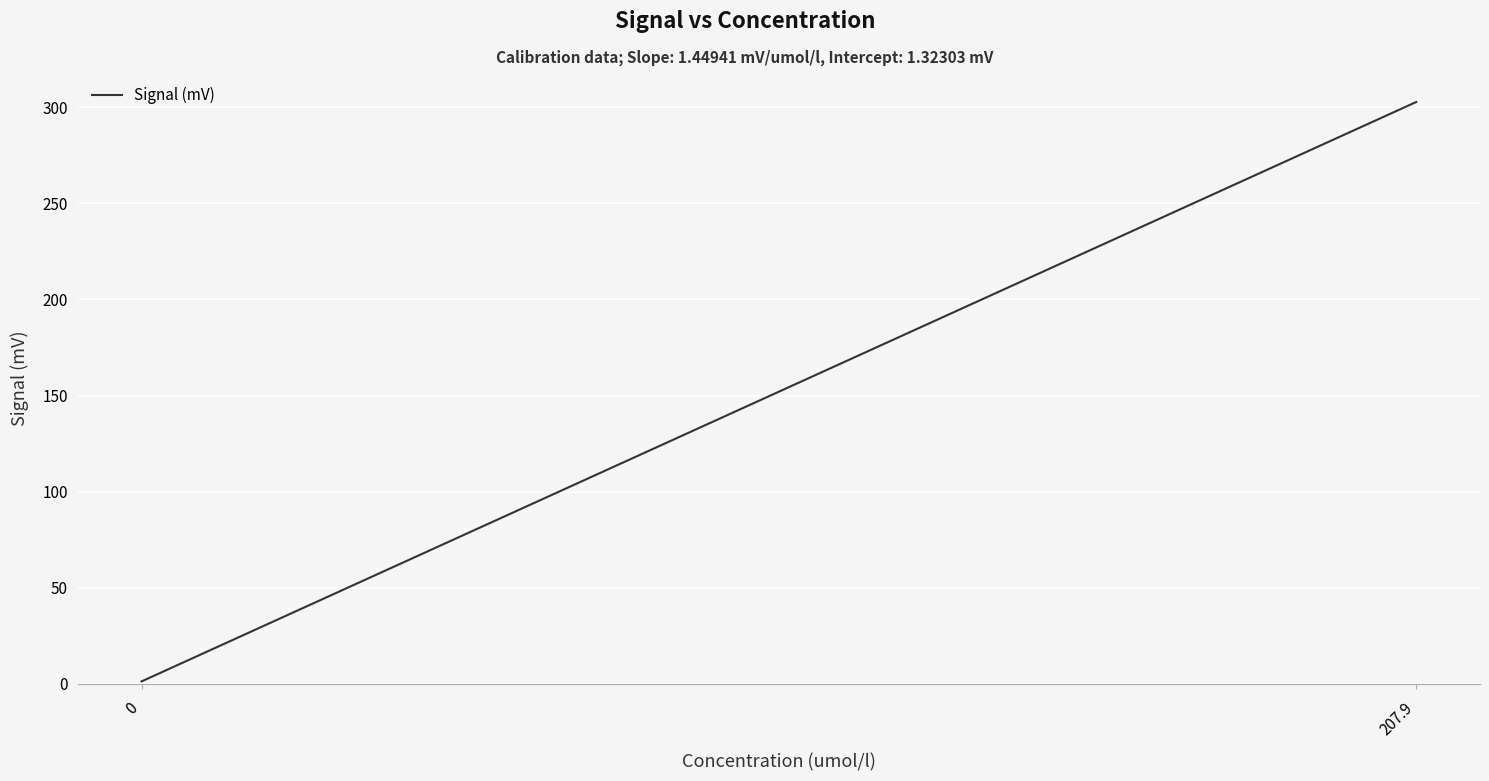

What is the change in value from 0 to 207.9?

+301.3